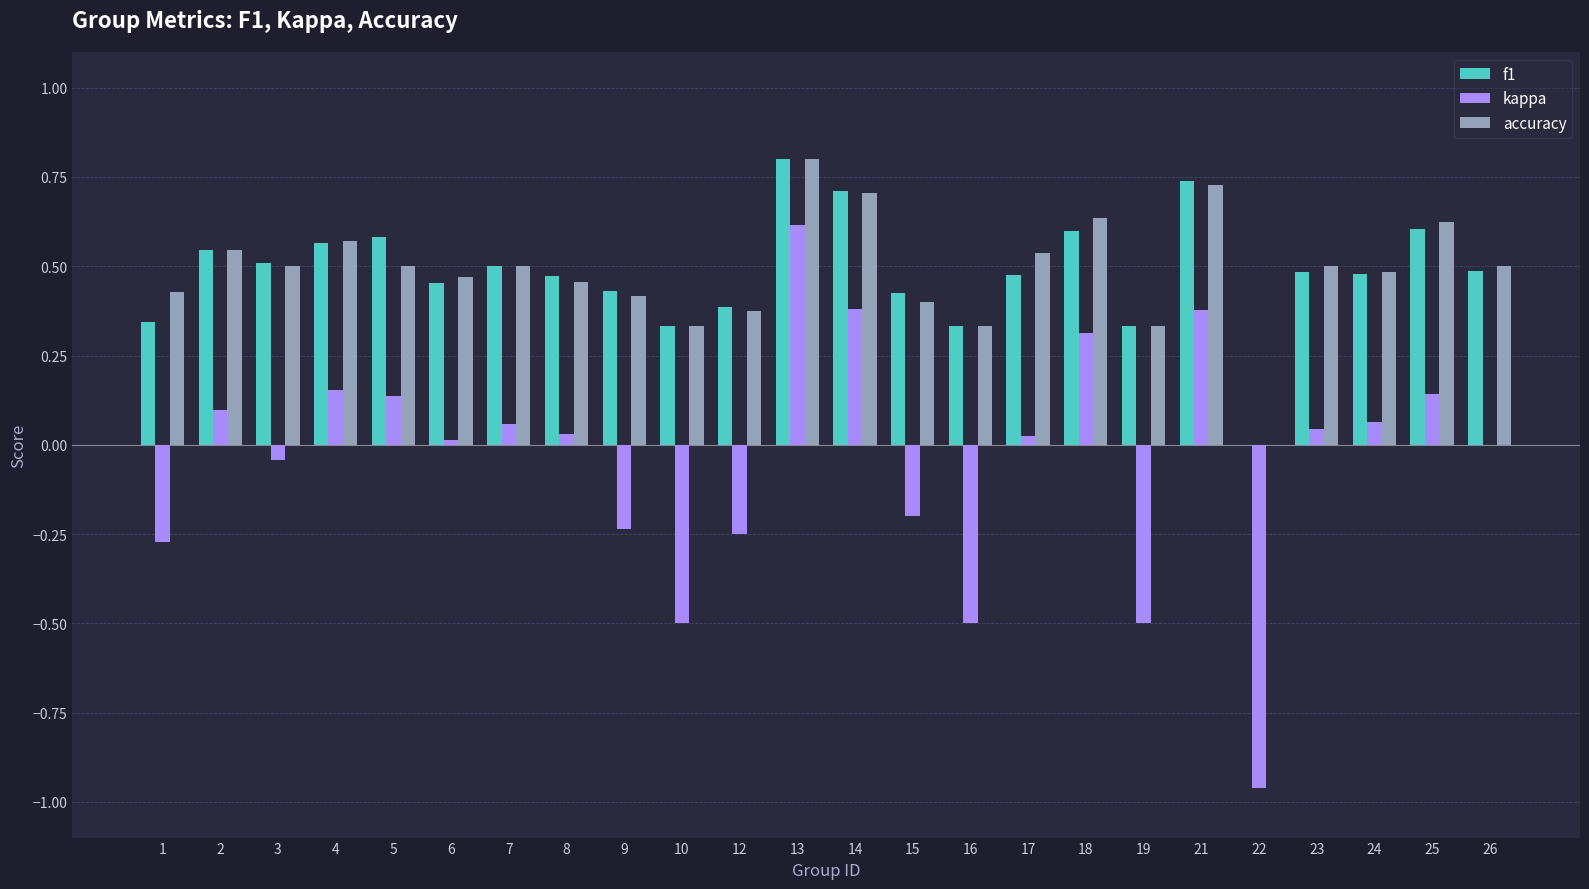

At which label is f1 closest to 0?

22